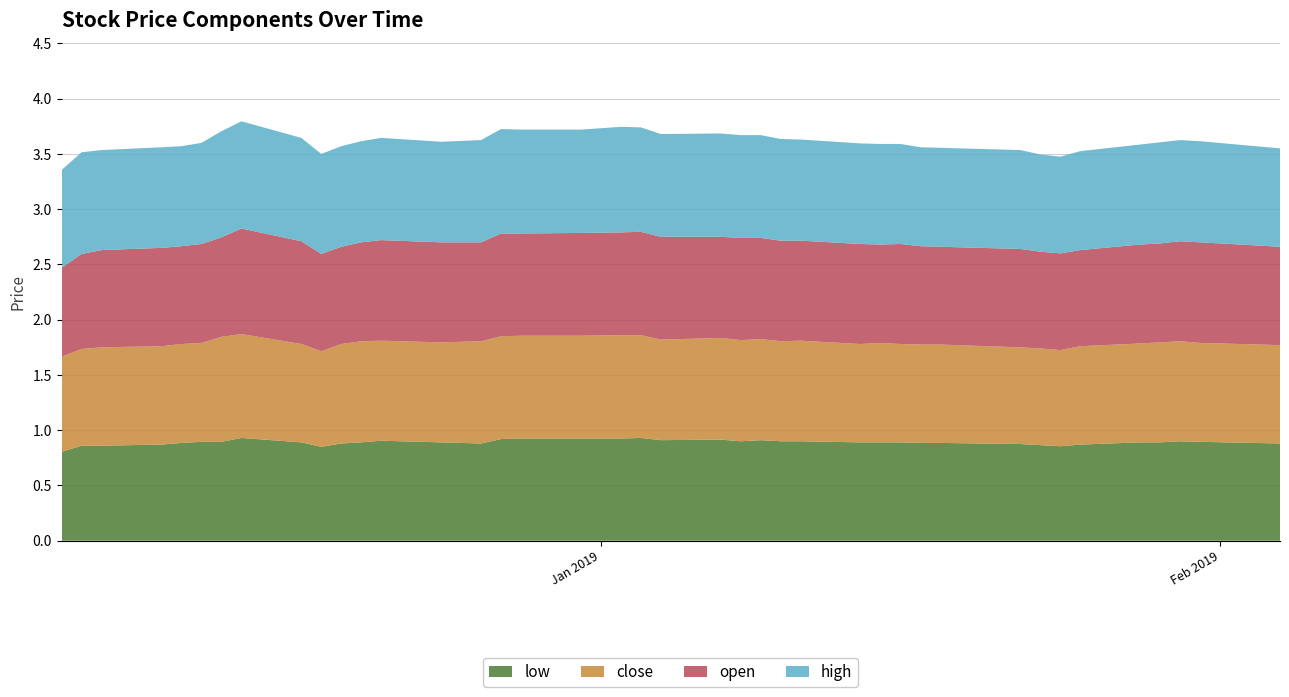

Reading left to right, list all the values displayed in this chart.

low: 0.8	0.9	0.9	0.9	0.9	0.9	0.9	0.9	0.9	0.8	0.9	0.9	0.9	0.9	0.9	0.9	0.9	0.9	0.9	0.9	0.9	0.9	0.9	0.9	0.9	0.9	0.9	0.9	0.9	0.9	0.9	0.9	0.9	0.9	0.9	0.9	0.9	0.9	0.9	0.9
close: 0.9	0.9	0.9	0.9	0.9	0.9	0.9	0.9	0.9	0.9	0.9	0.9	0.9	0.9	0.9	0.9	0.9	0.9	0.9	0.9	0.9	0.9	0.9	0.9	0.9	0.9	0.9	0.9	0.9	0.9	0.9	0.9	0.9	0.9	0.9	0.9	0.9	0.9	0.9	0.9
open: 0.8	0.9	0.9	0.9	0.9	0.9	0.9	1.0	0.9	0.9	0.9	0.9	0.9	0.9	0.9	0.9	0.9	0.9	0.9	0.9	0.9	0.9	0.9	0.9	0.9	0.9	0.9	0.9	0.9	0.9	0.9	0.9	0.9	0.9	0.9	0.9	0.9	0.9	0.9	0.9
high: 0.9	0.9	0.9	0.9	0.9	0.9	1.0	1.0	0.9	0.9	0.9	0.9	0.9	0.9	0.9	0.9	0.9	0.9	1.0	0.9	0.9	0.9	0.9	0.9	0.9	0.9	0.9	0.9	0.9	0.9	0.9	0.9	0.9	0.9	0.9	0.9	0.9	0.9	0.9	0.9